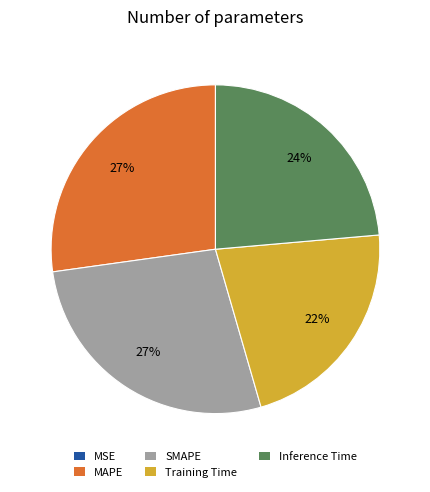

Which has a higher value, Inference Time or Training Time?

Inference Time